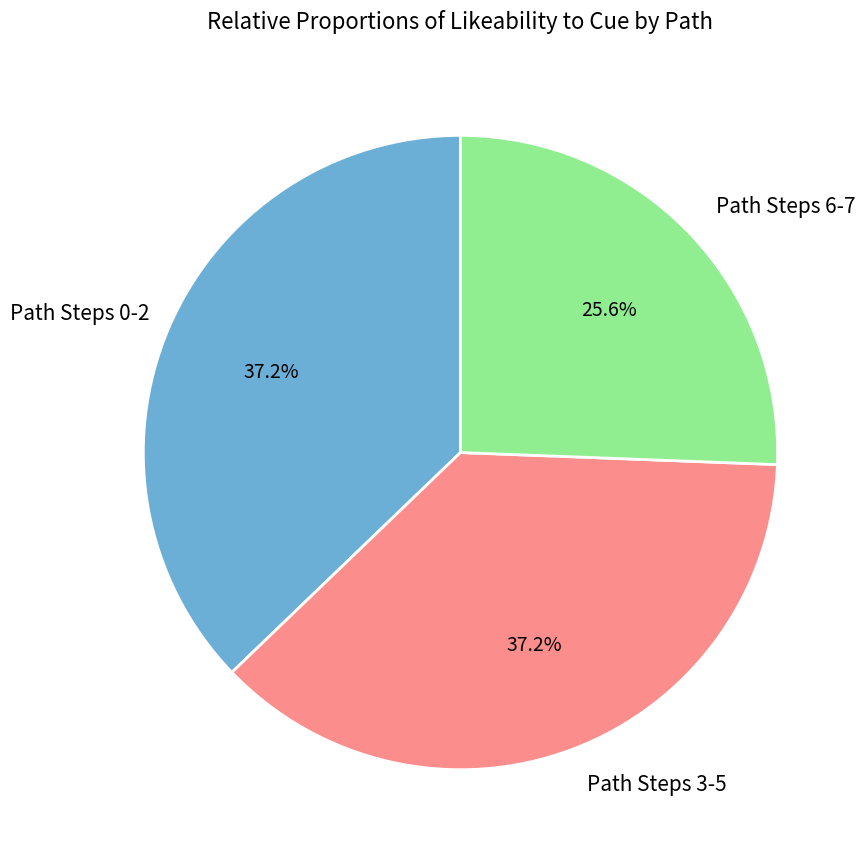

Does any single category account for the majority?

No